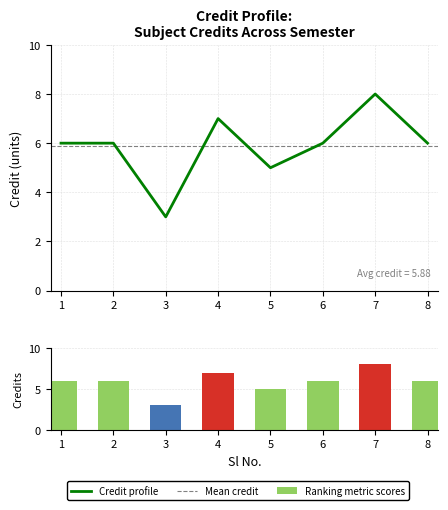

Are the bars horizontal?

No